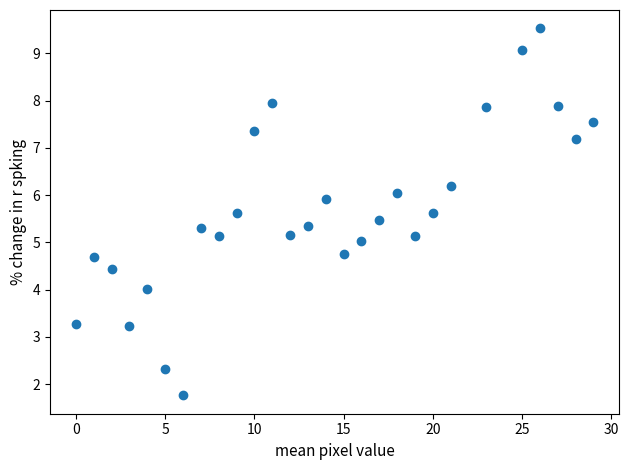

What is the range of Y values (max minus min)?

7.8